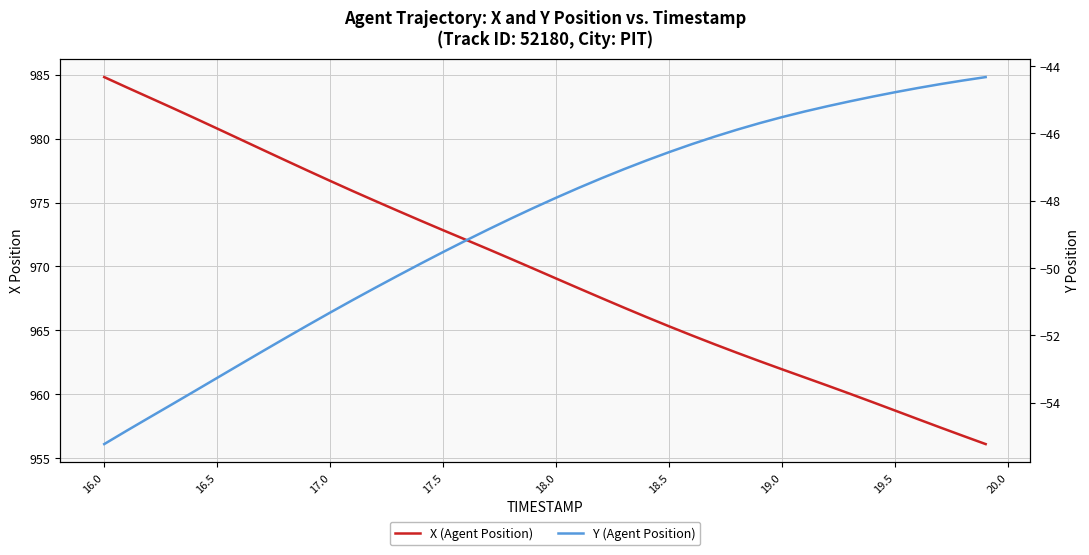

List the series in order of their peak value, lowest first.

Y (Agent Position), X (Agent Position)